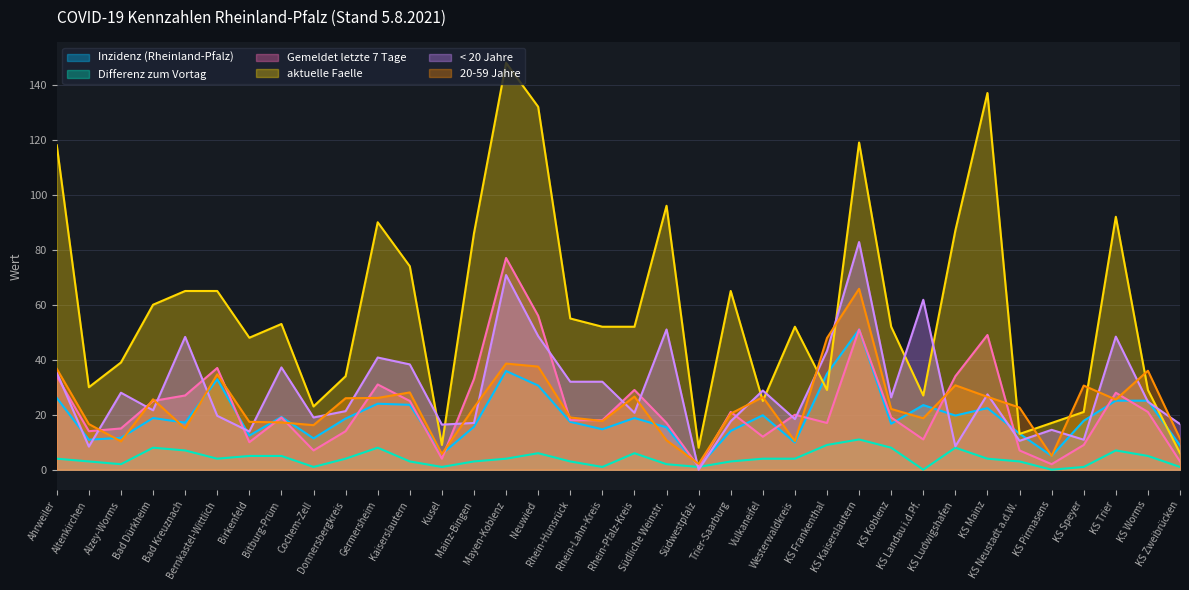

What is the total value across all series at KS Zweibrücken?

46.7